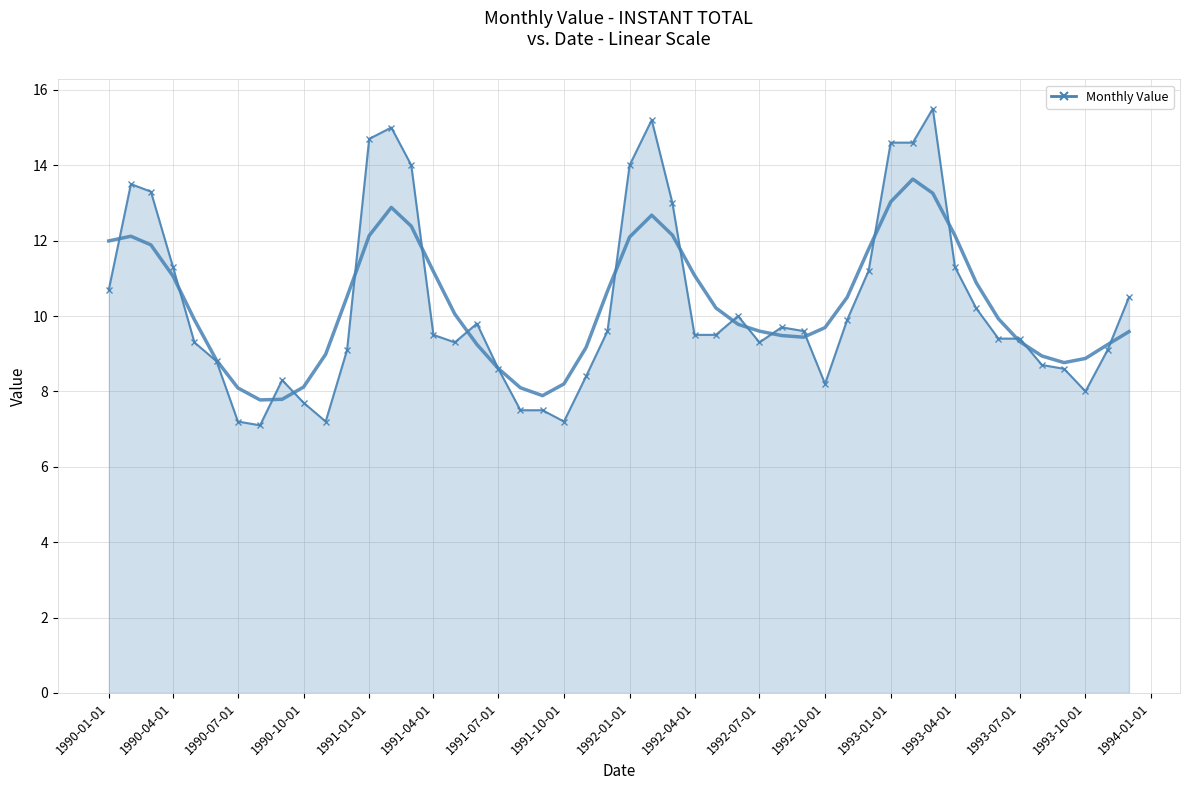

True or false: there are more than 0 points higher than both neighbors.

True